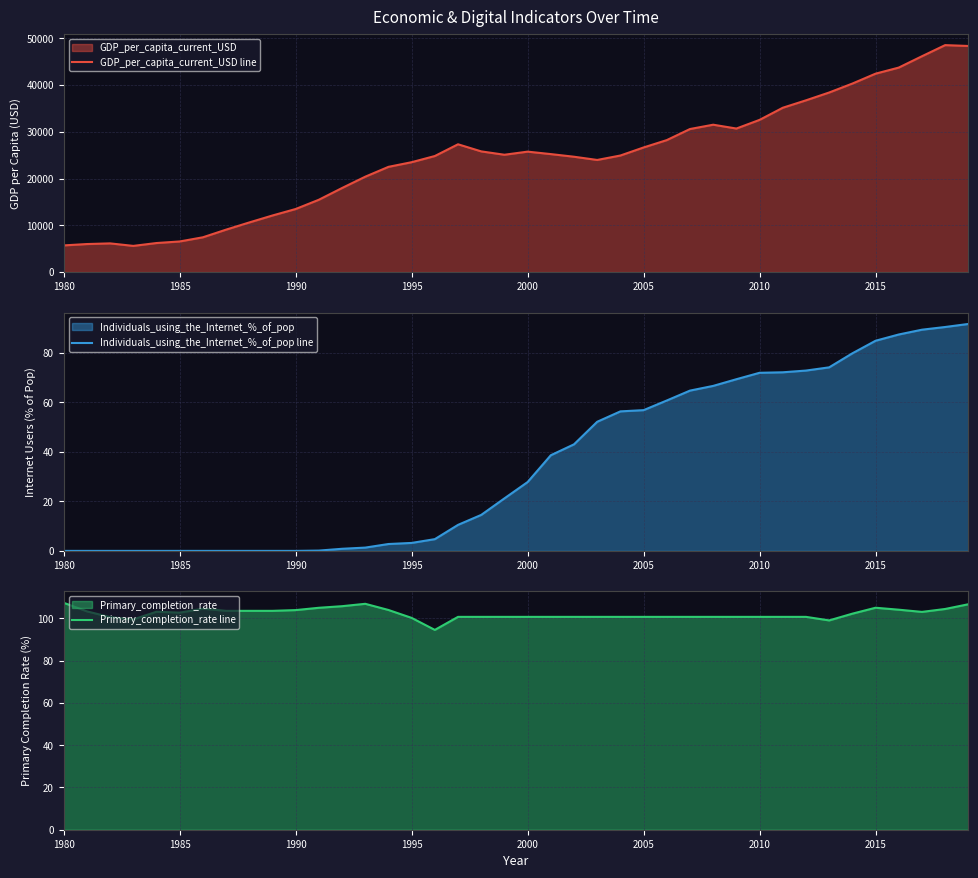

True or false: Primary_completion_rate line has a value of 57.2 at 1985.

False